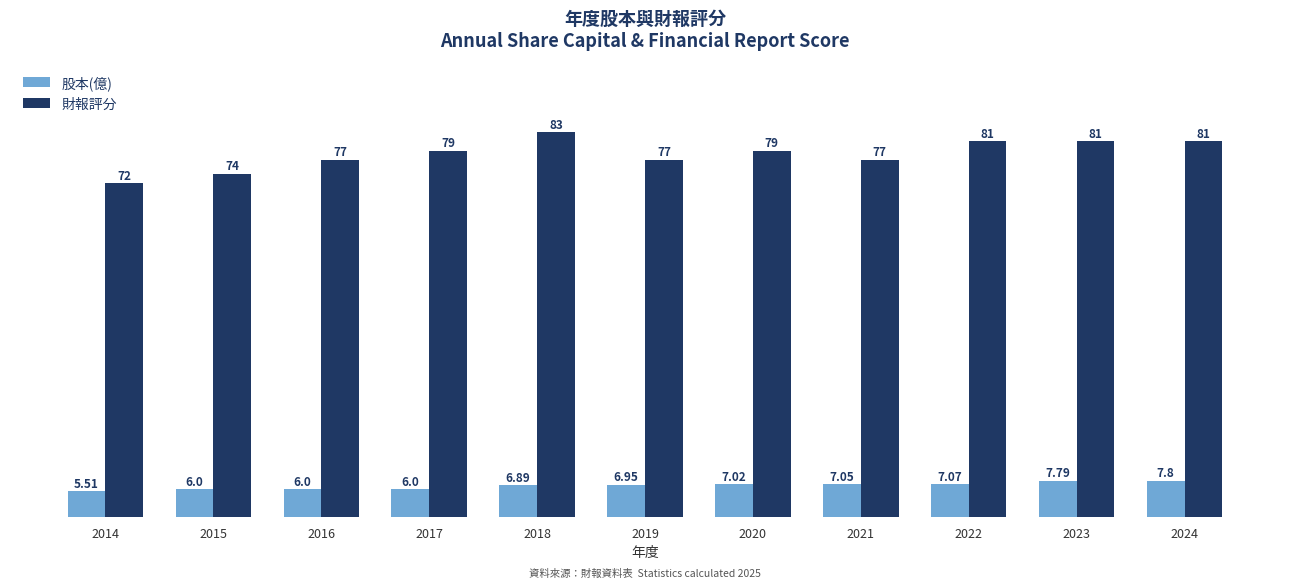

What is the difference between the 財報評分 values at 2014 and 2023?

9.0